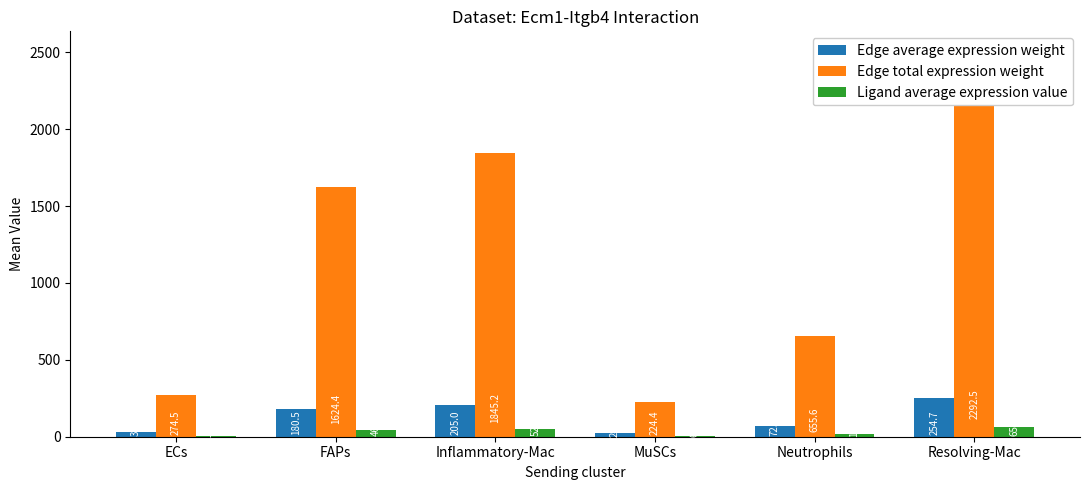

How many series are shown in this chart?

3